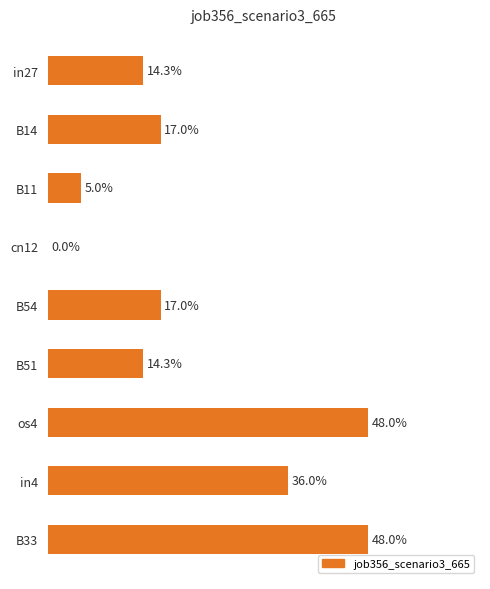

Are the bars horizontal?

Yes